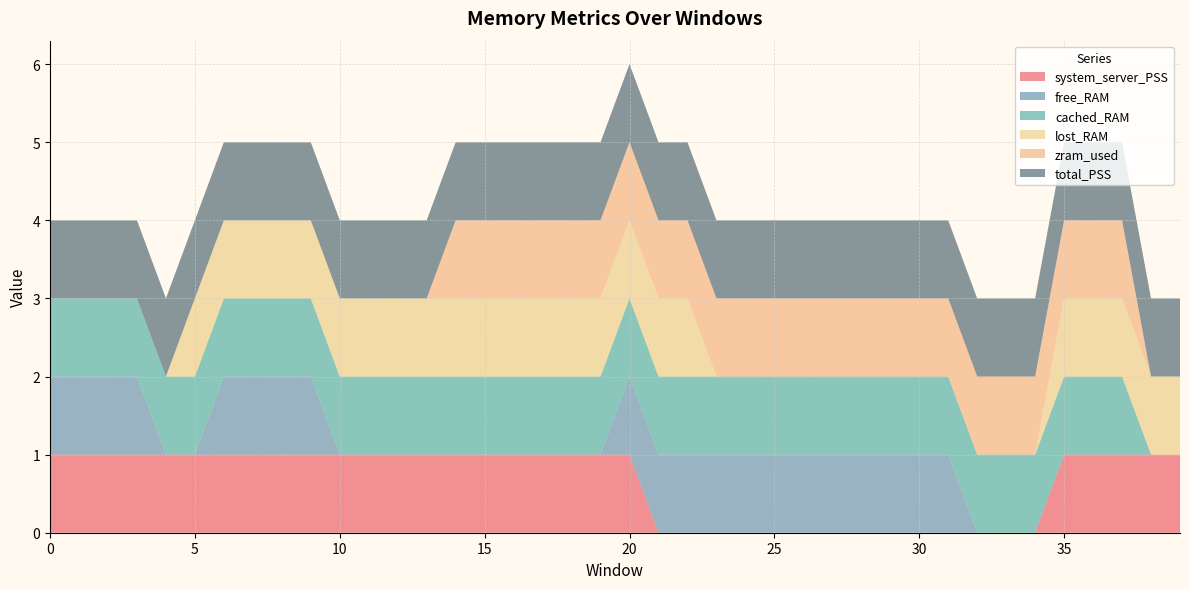

Reading left to right, extract all data points from this chart.

system_server_PSS: 1	1	1	1	1	1	1	1	1	1	1	1	1	1	1	1	1	1	1	1	1	0	0	0	0	0	0	0	0	0	0	0	0	0	0	1	1	1	1	1
free_RAM: 1	1	1	1	0	0	1	1	1	1	0	0	0	0	0	0	0	0	0	0	1	1	1	1	1	1	1	1	1	1	1	1	0	0	0	0	0	0	0	0
cached_RAM: 1	1	1	1	1	1	1	1	1	1	1	1	1	1	1	1	1	1	1	1	1	1	1	1	1	1	1	1	1	1	1	1	1	1	1	1	1	1	0	0
lost_RAM: 0	0	0	0	0	1	1	1	1	1	1	1	1	1	1	1	1	1	1	1	1	1	1	0	0	0	0	0	0	0	0	0	0	0	0	1	1	1	1	1
zram_used: 0	0	0	0	0	0	0	0	0	0	0	0	0	0	1	1	1	1	1	1	1	1	1	1	1	1	1	1	1	1	1	1	1	1	1	1	1	1	0	0
total_PSS: 1	1	1	1	1	1	1	1	1	1	1	1	1	1	1	1	1	1	1	1	1	1	1	1	1	1	1	1	1	1	1	1	1	1	1	1	1	1	1	1